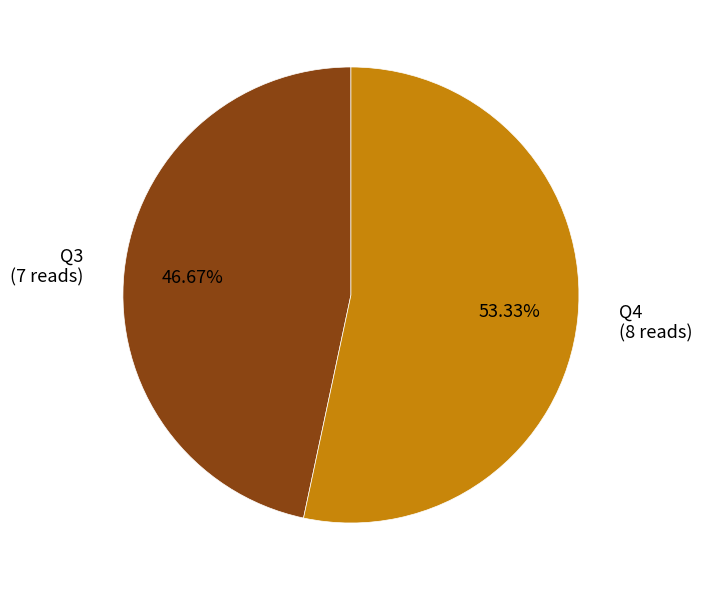

Which has a higher value, Q3 (7 reads) or Q4 (8 reads)?

Q4 (8 reads)